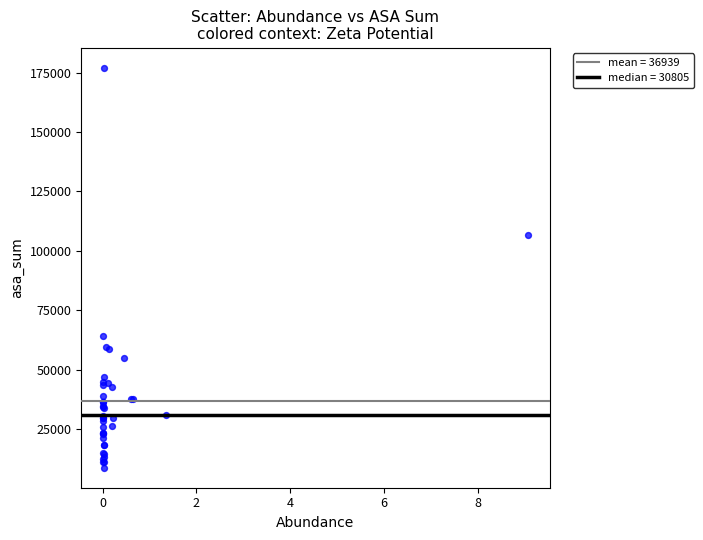

What Y value in the scatter plot is closest to 92872?

106693.9